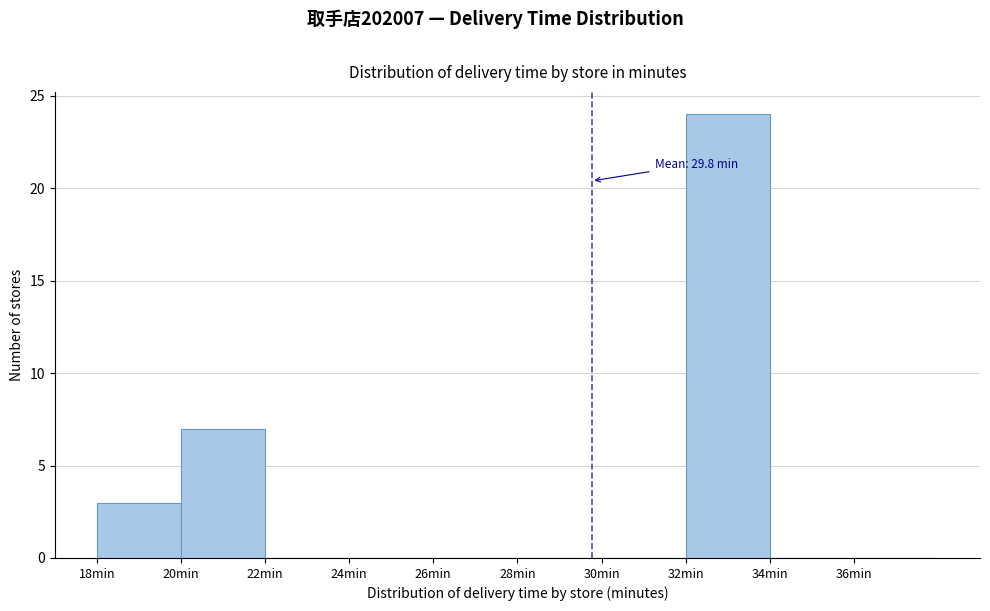

Over which range of the x-axis is the bar tallest?

32 to 34